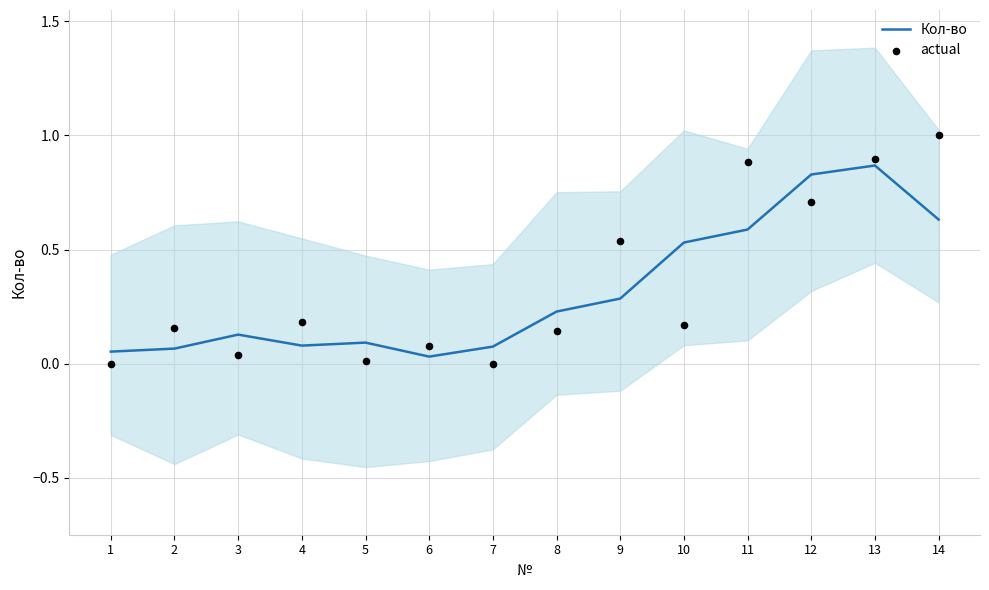

What are all the series names shown in the legend?

Кол-во, actual